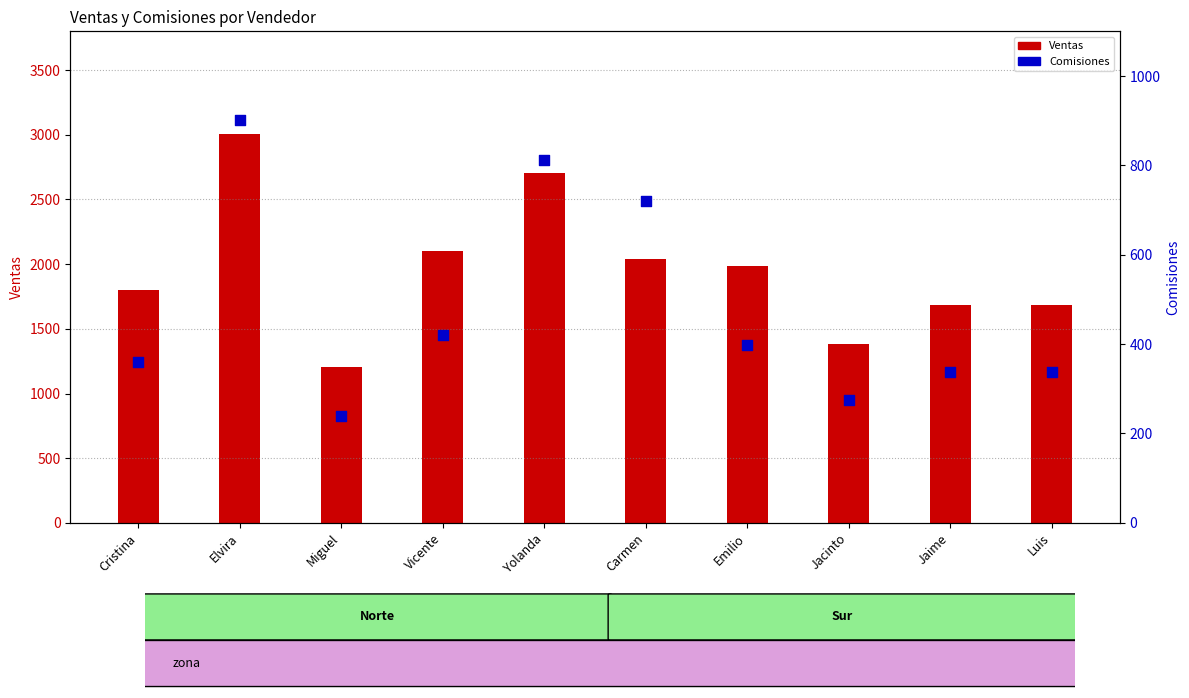

Which series reaches the minimum Y coordinate?

Comisiones